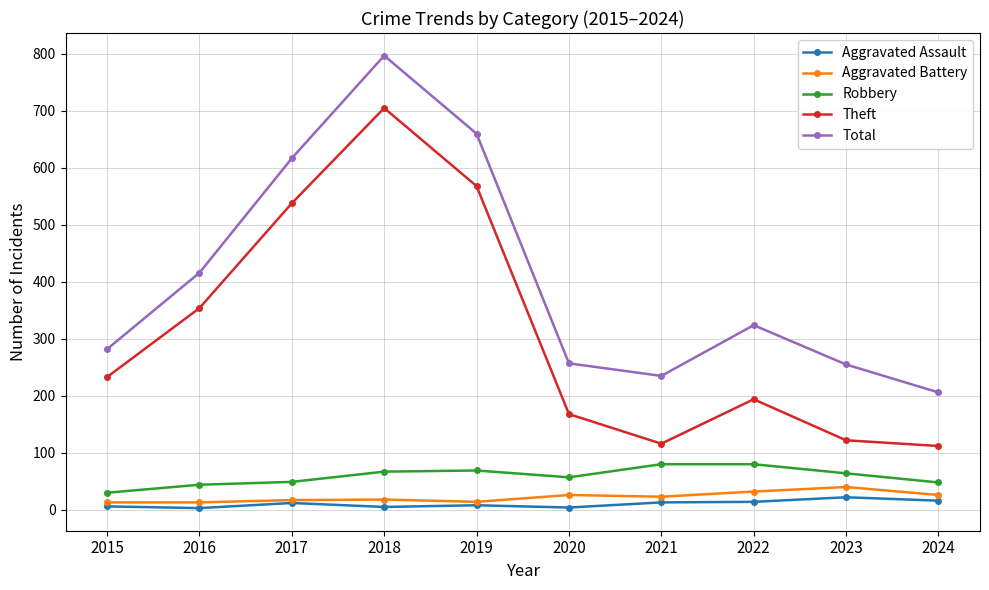

True or false: Total and Theft intersect in this chart.

False